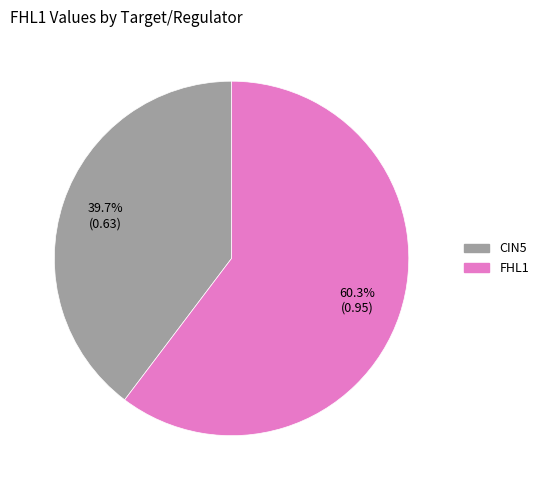

How many segments does this pie chart have?

2